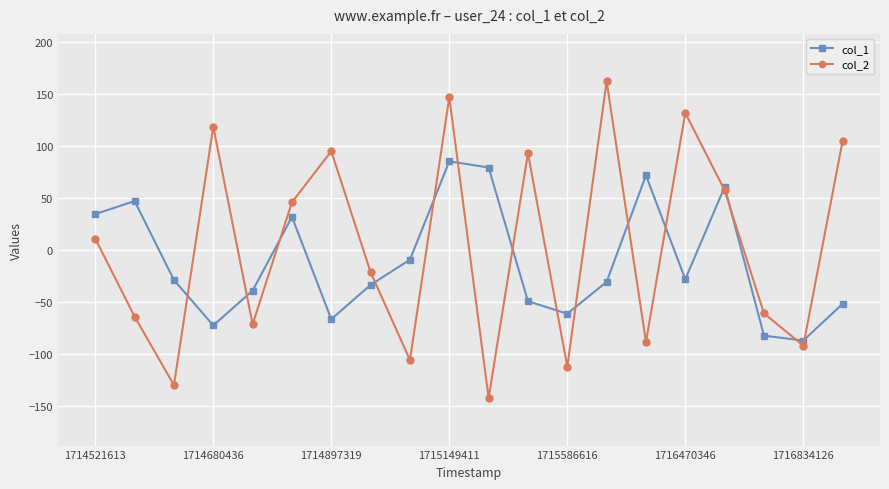

Which series has the widest spread of values?

col_2